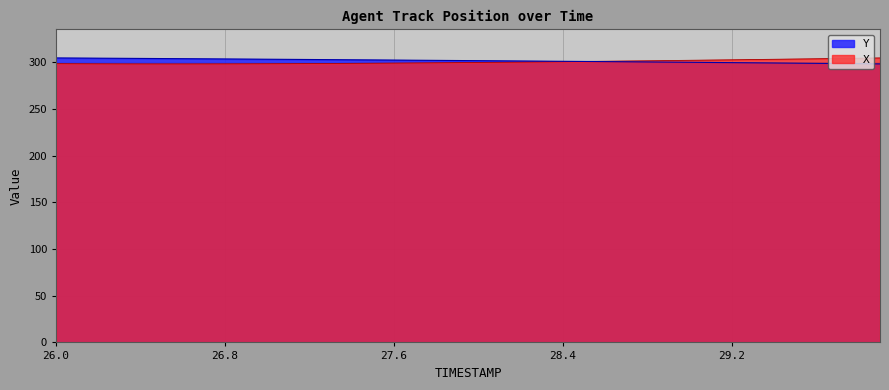

Which series changed the most between 26.6 and 29.2?

X